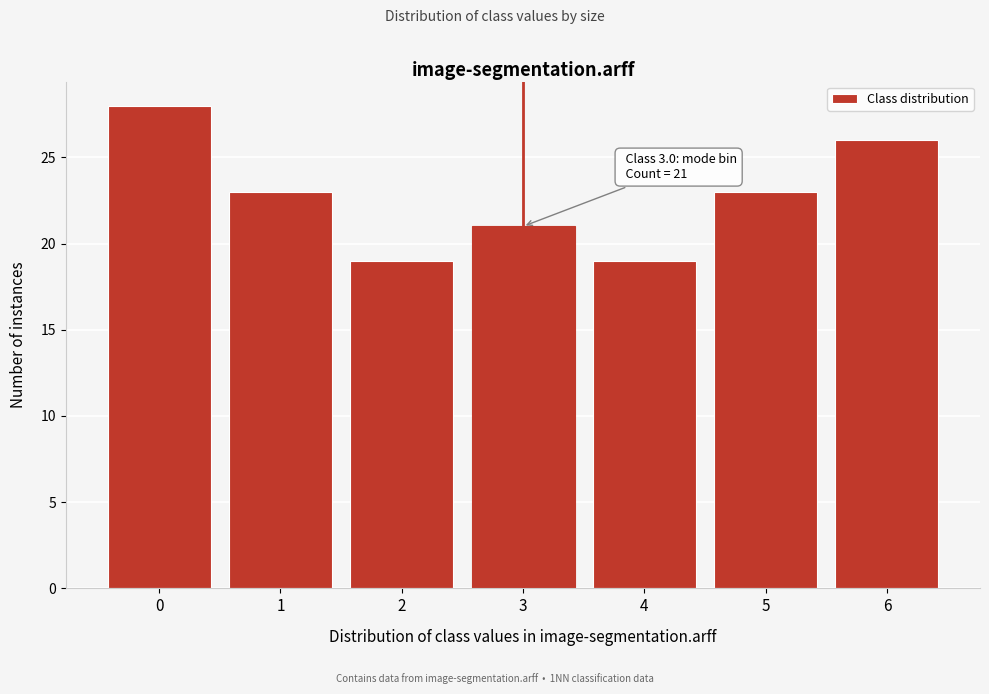

Reading left to right, extract all data points from this chart.

0=28	1=23	2=19	3=21	4=19	5=23	6=26